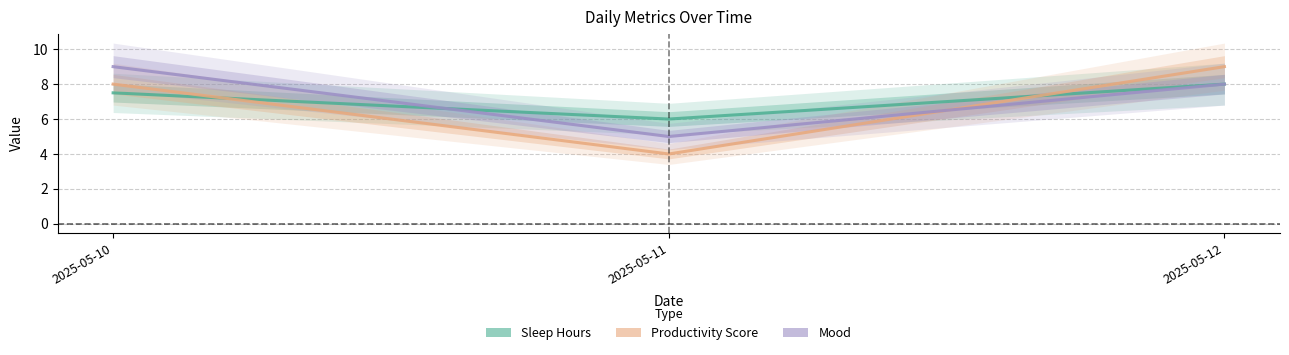

Rank the categories by Productivity Score value from lowest to highest.

2025-05-11, 2025-05-10, 2025-05-12